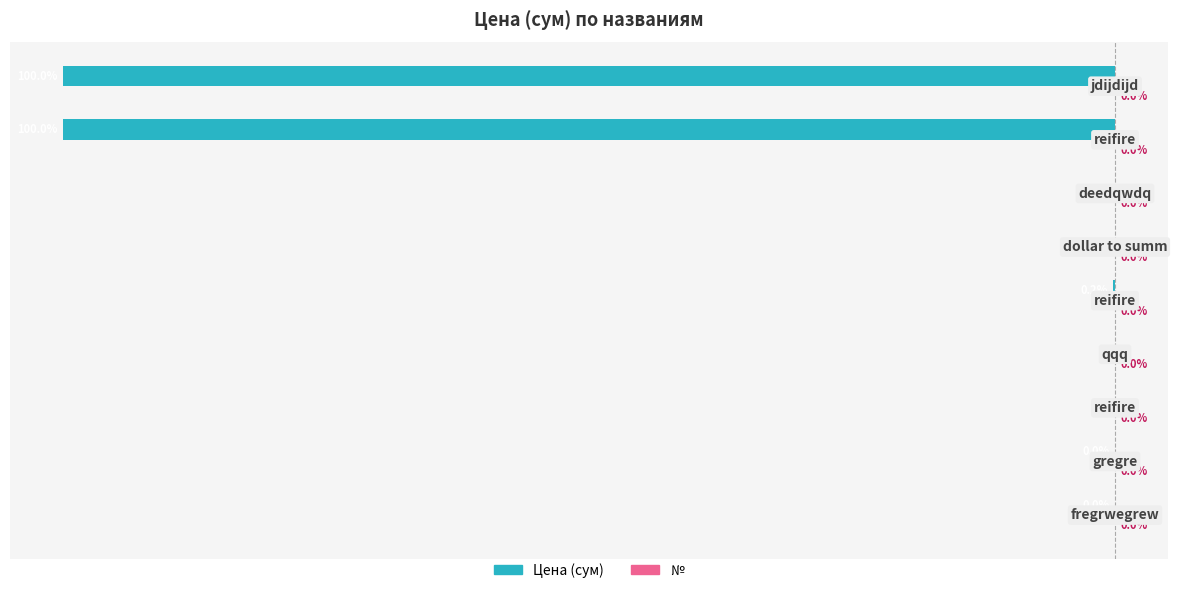

Which series has the widest spread of values?

Цена (сум)